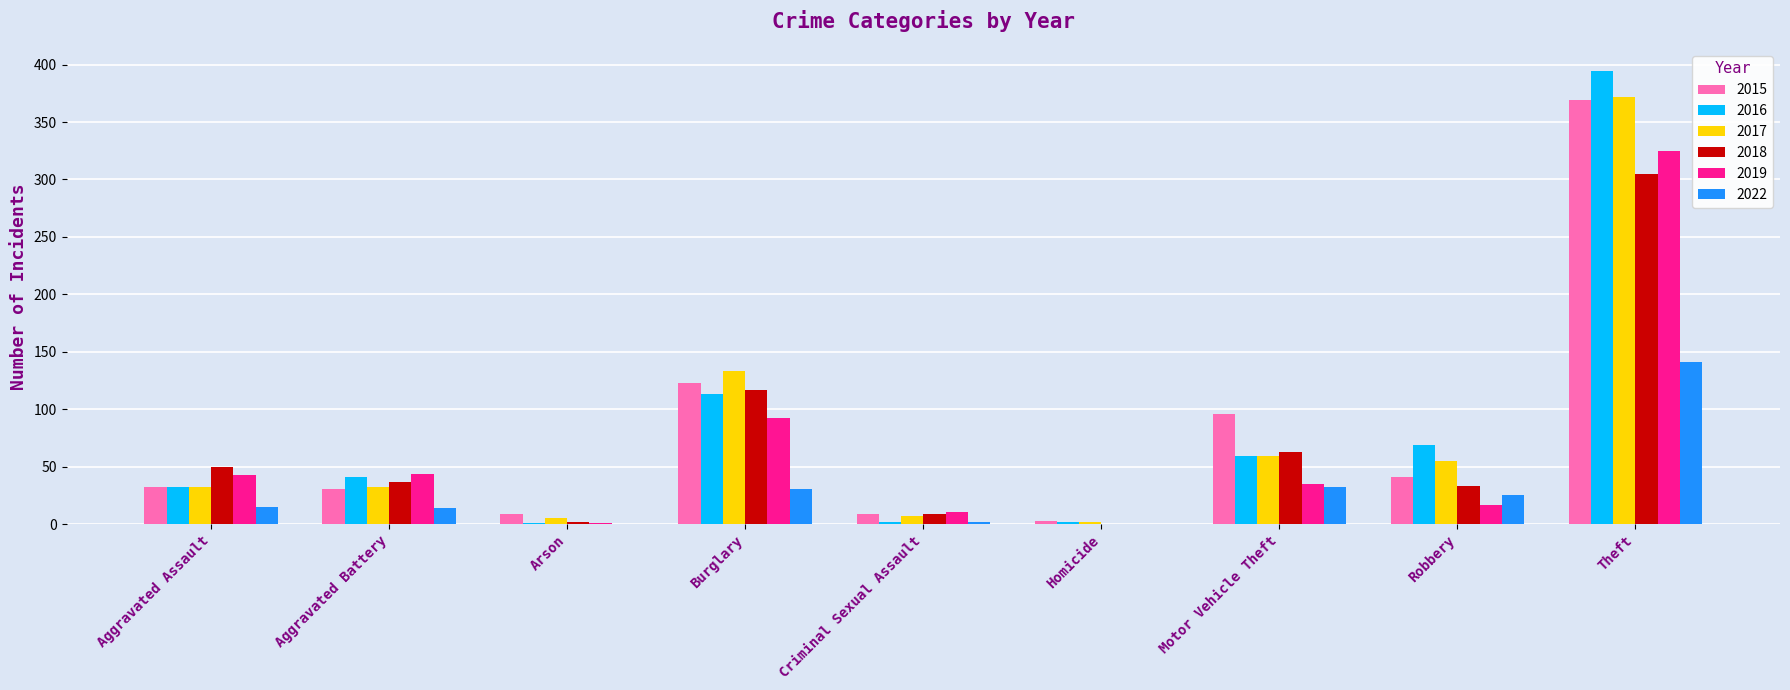

Is the value of 2019 at Aggravated Assault greater than the value of 2016 at Burglary?

No